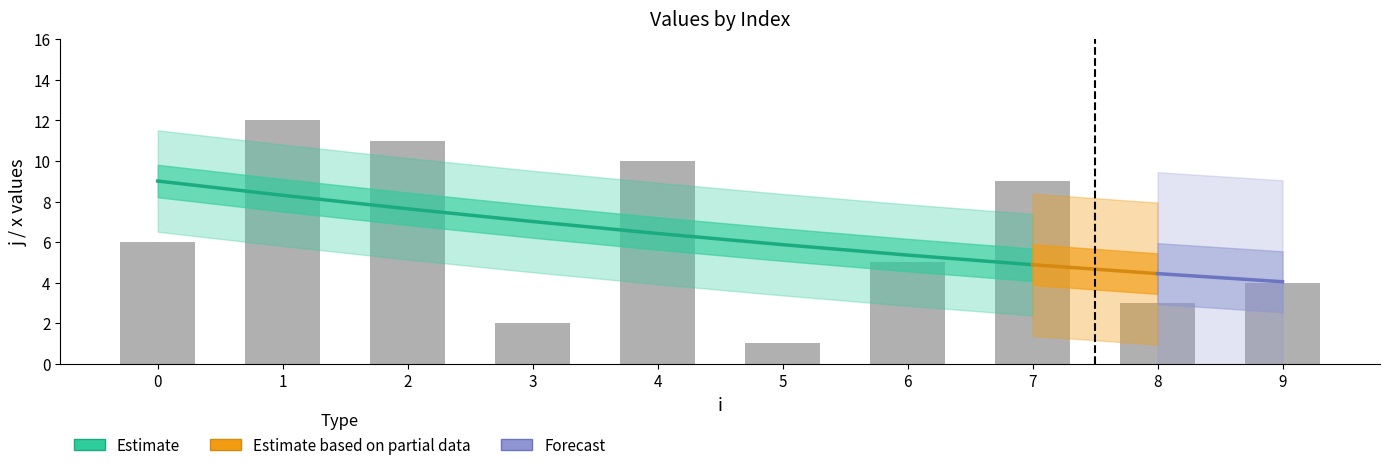

Which category has the lowest value across all series?

5